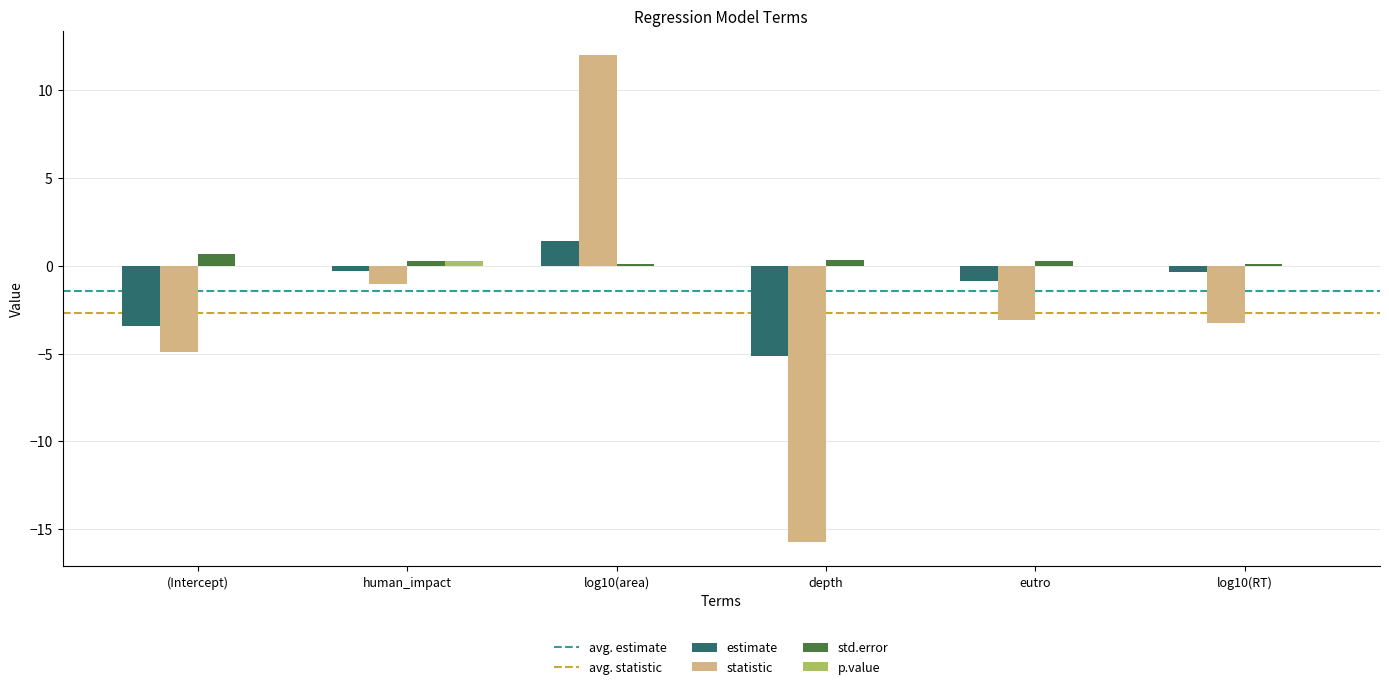

What is the sum of the statistic values at (Intercept) and log10(area)?

7.1